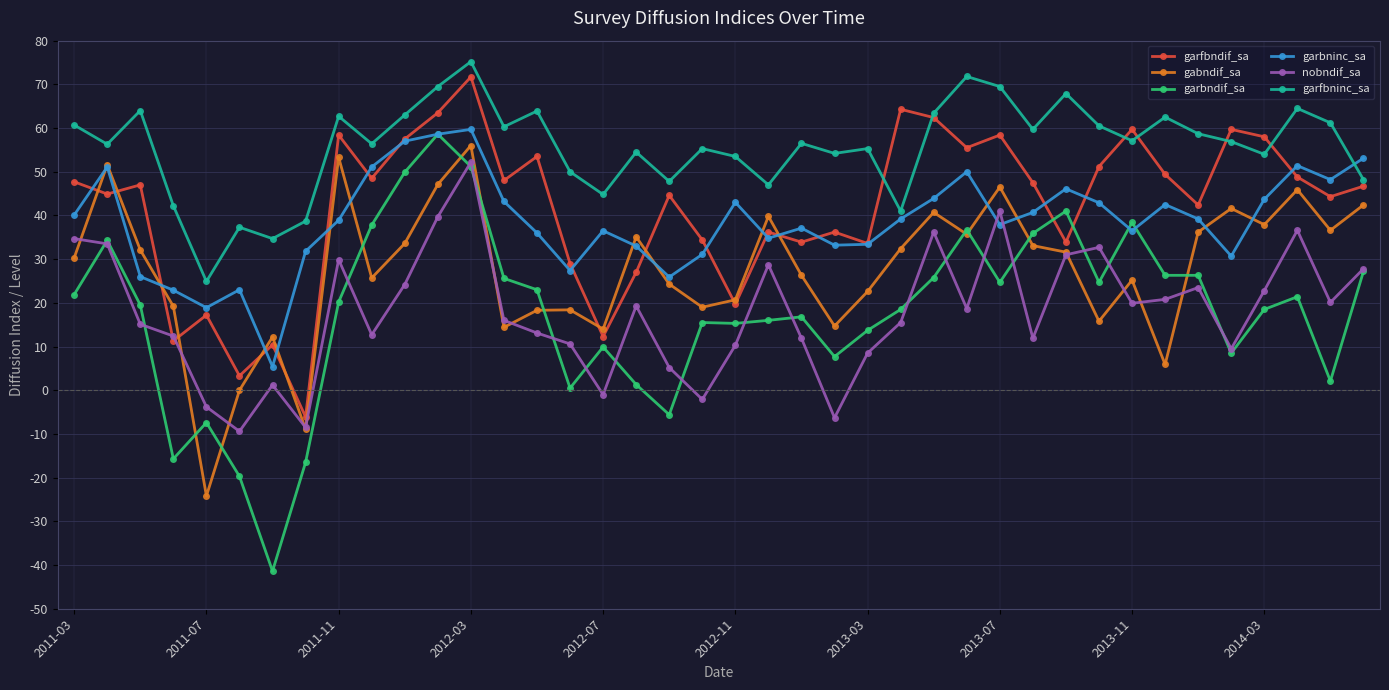

What is the value of the garfbninc_sa point at the 25th from the left?

55.3